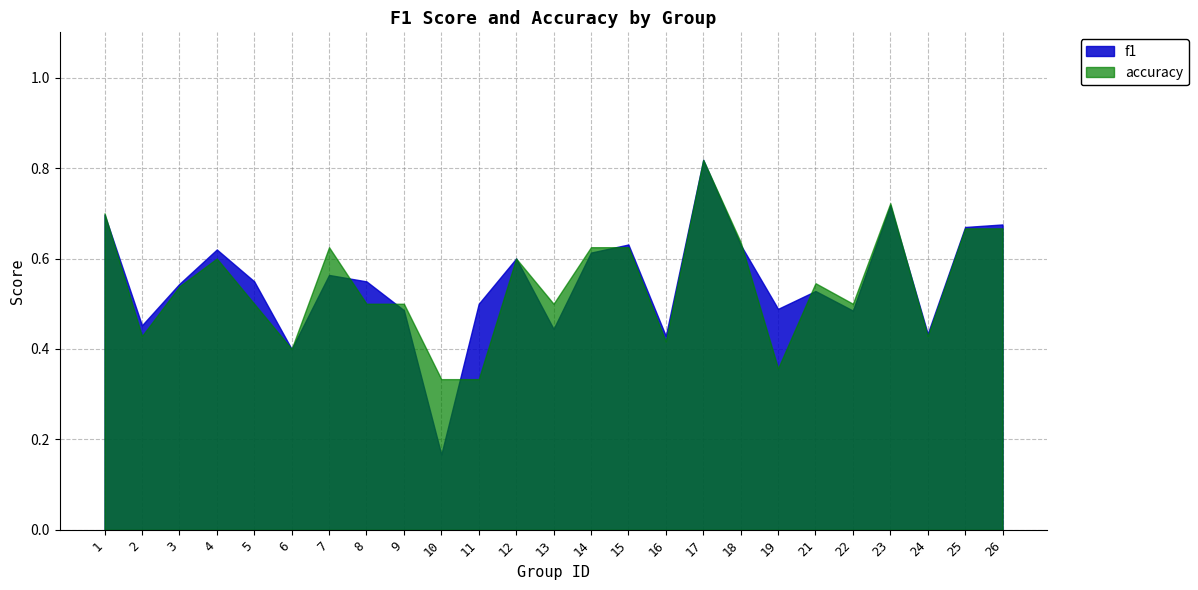

Which series ends up on top after the final intersection of accuracy and f1?

f1